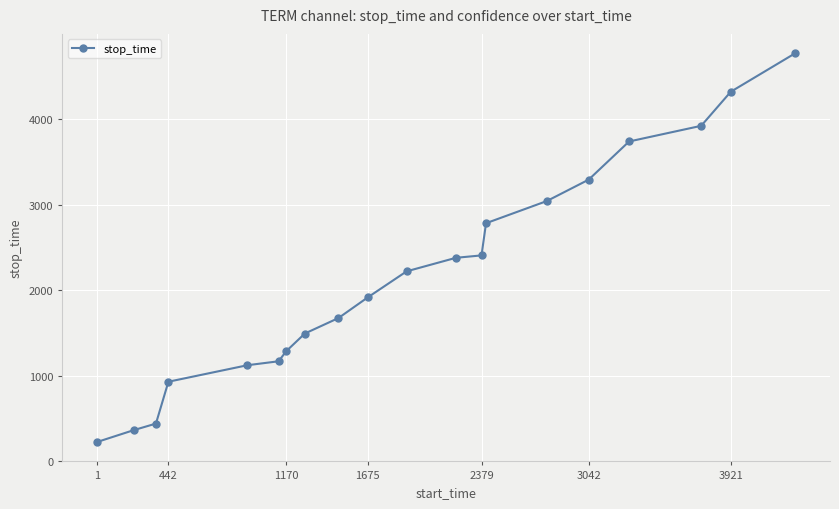

What is the value of the 7th point from the left?

1285